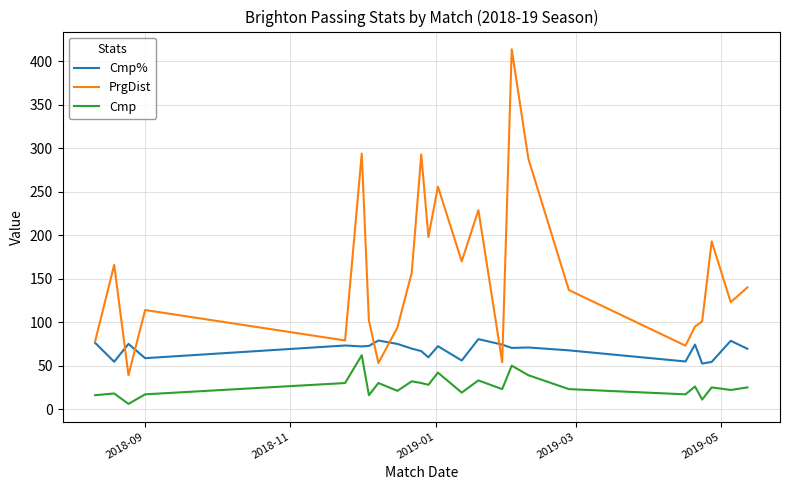

What is the lowest value of the Cmp% series?

52.4